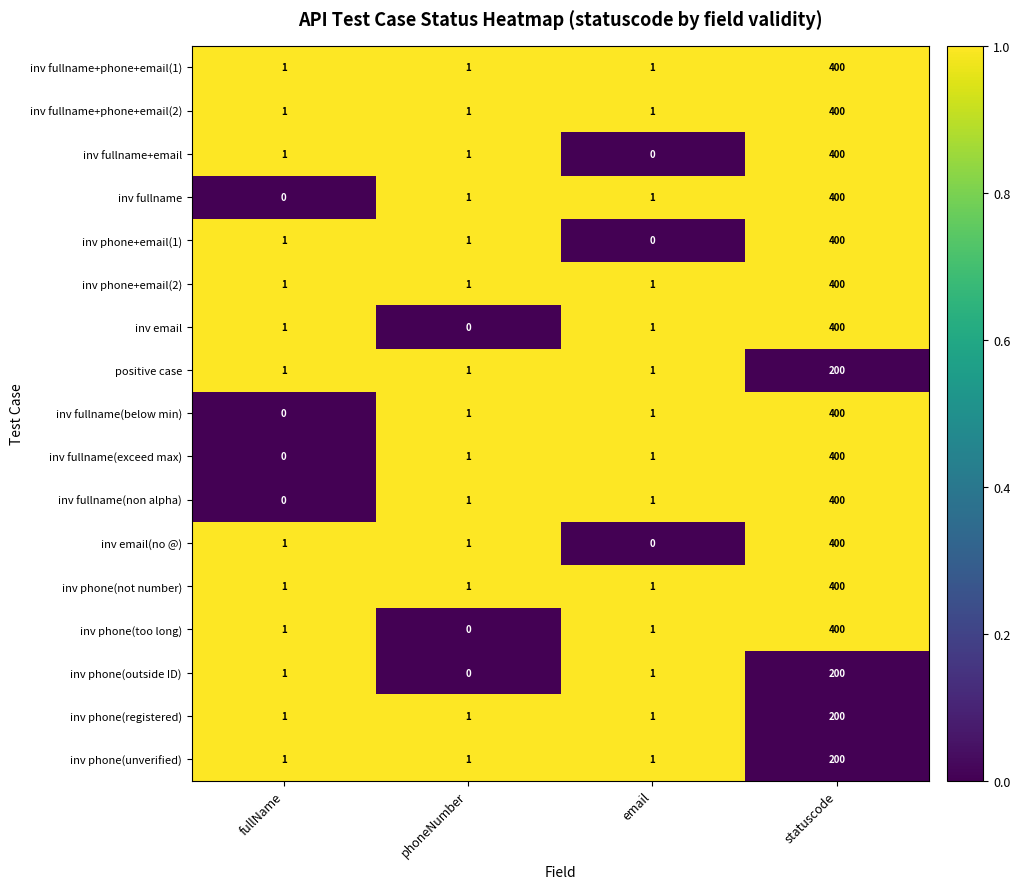

How many data points does each series have?

4